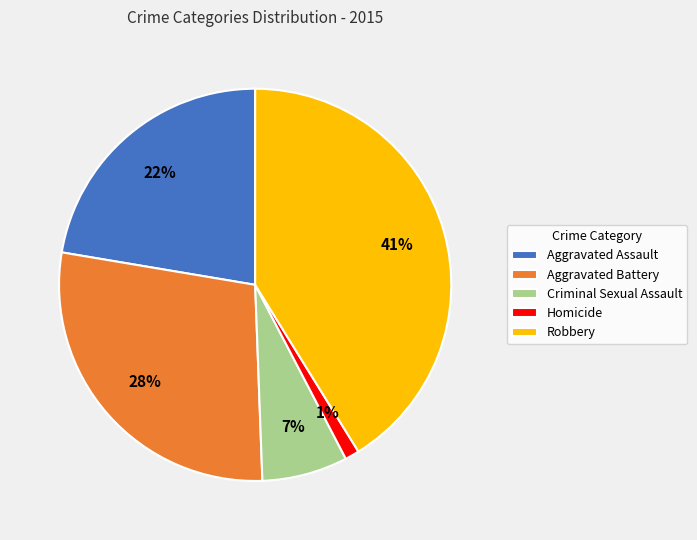

The Criminal Sexual Assault slice represents 1% of the pie. True or false?

False